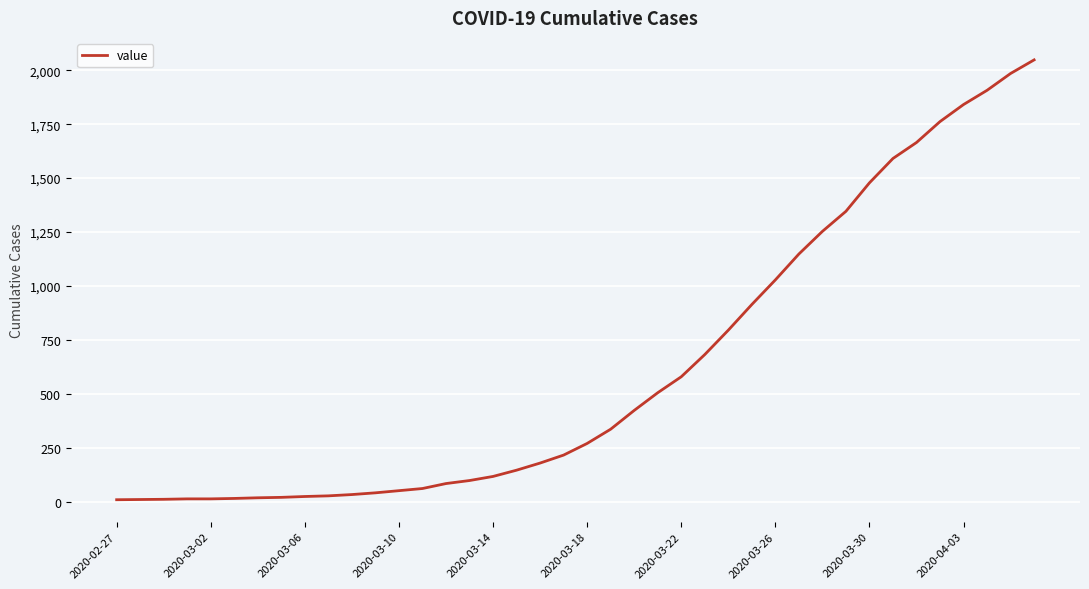

What is the smallest value displayed?

9